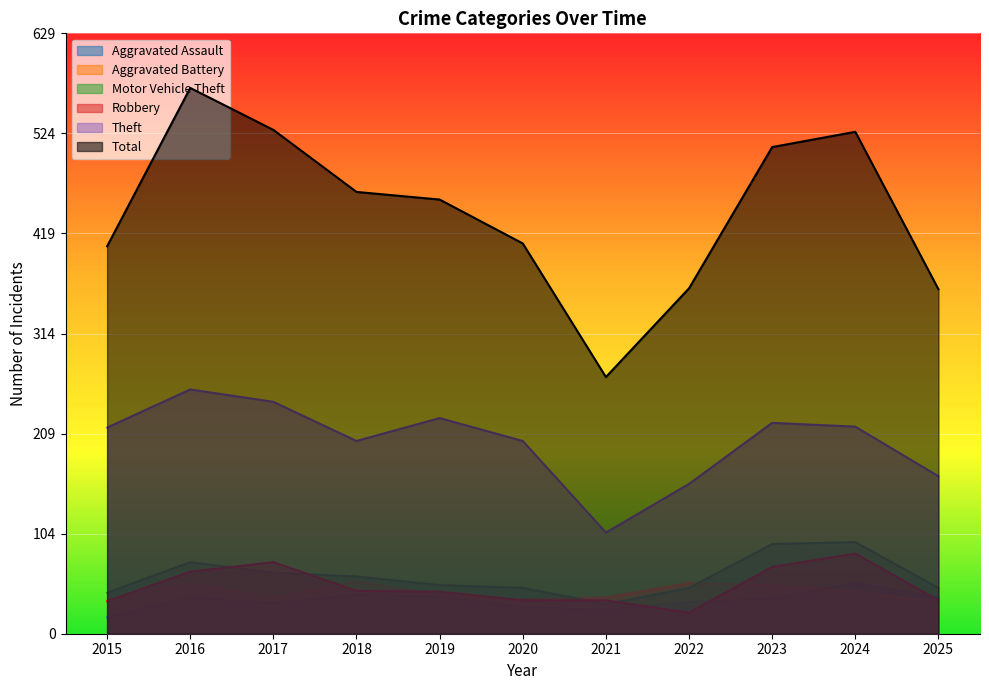

Which series changed the most between 2018 and 2020?

Total